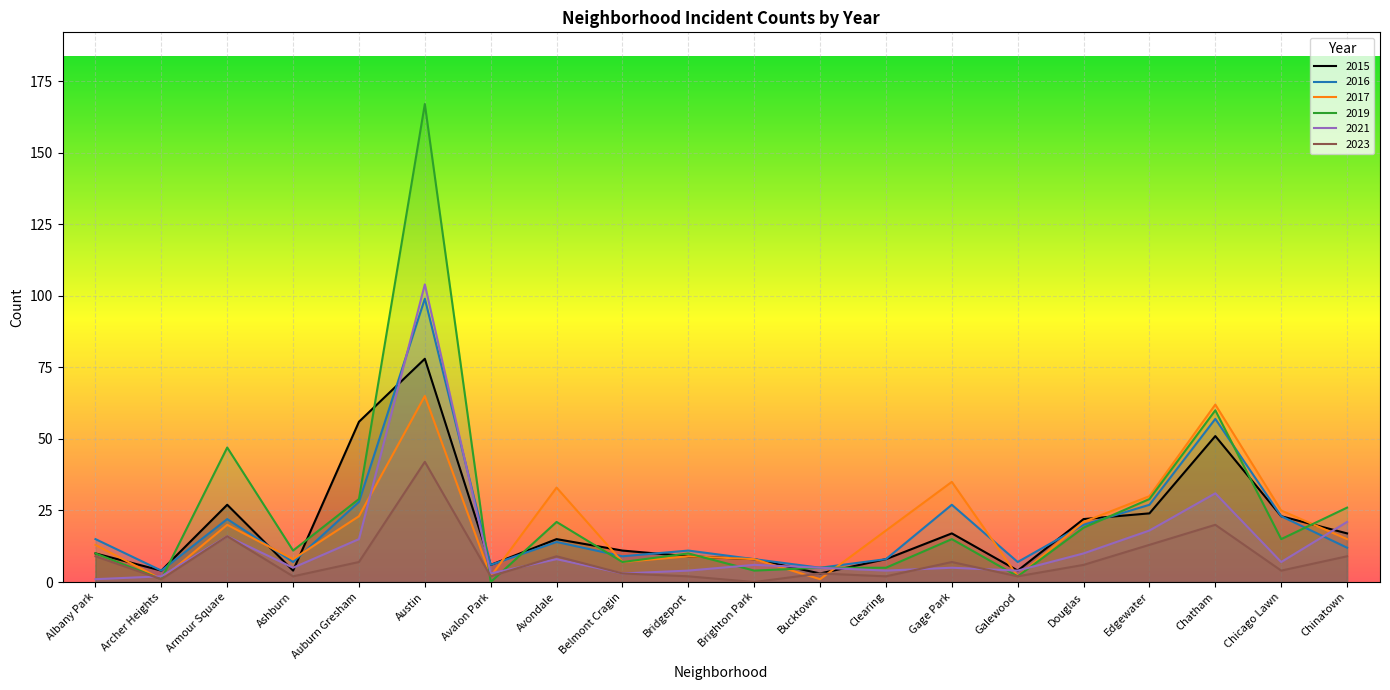

How many times do 2017 and 2023 cross each other?

2